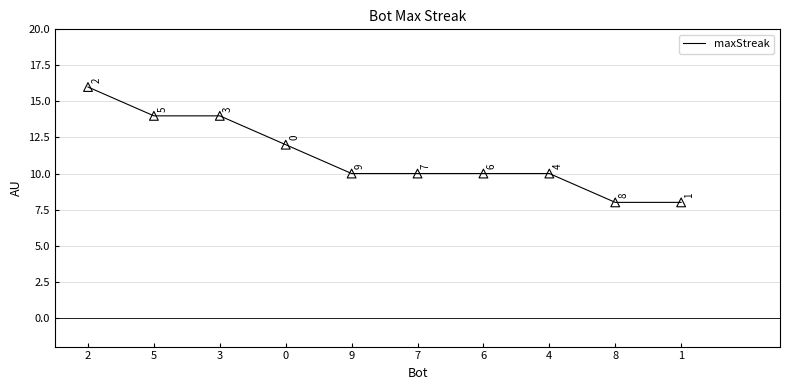

Which has a higher value, 3 or 4?

3